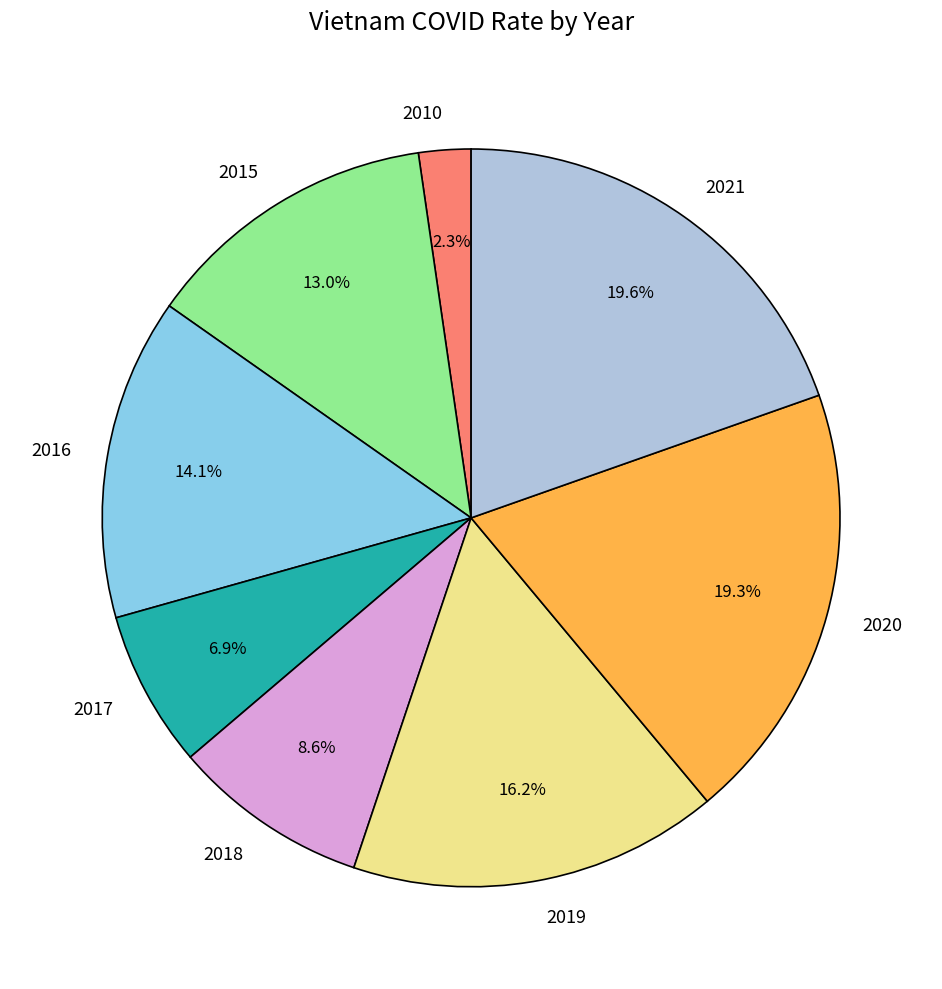

Which has a higher value, 2020 or 2015?

2020